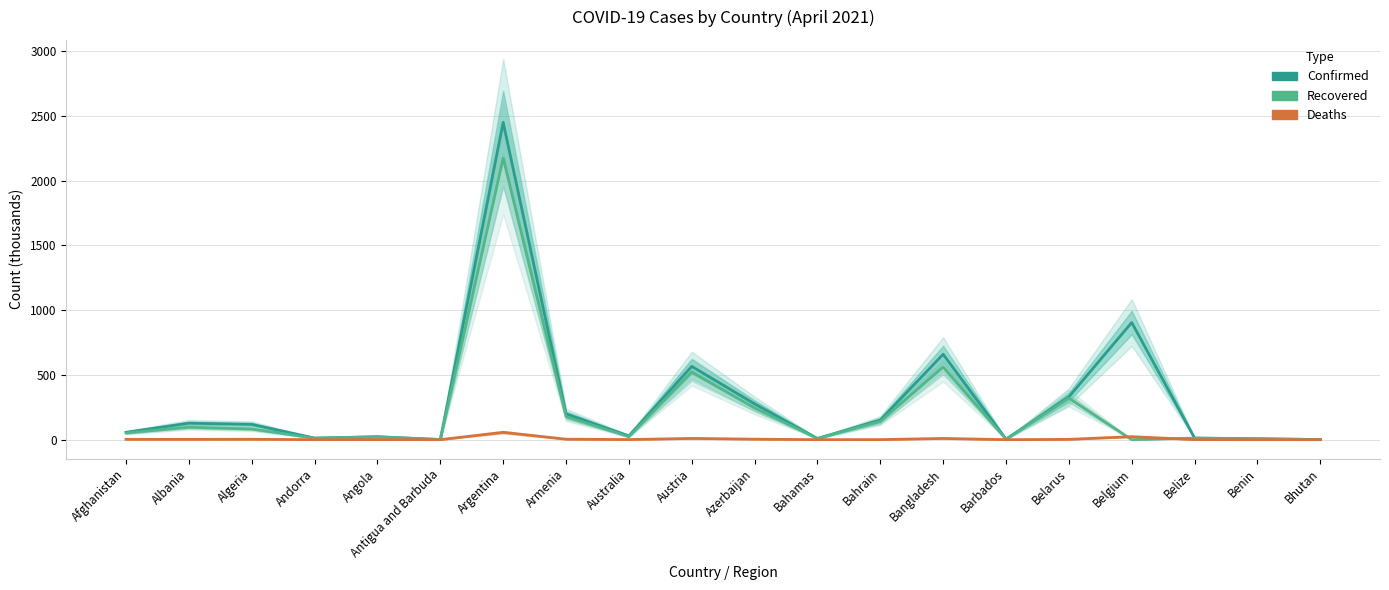

What is the total value across all series at Belgium?

927.9